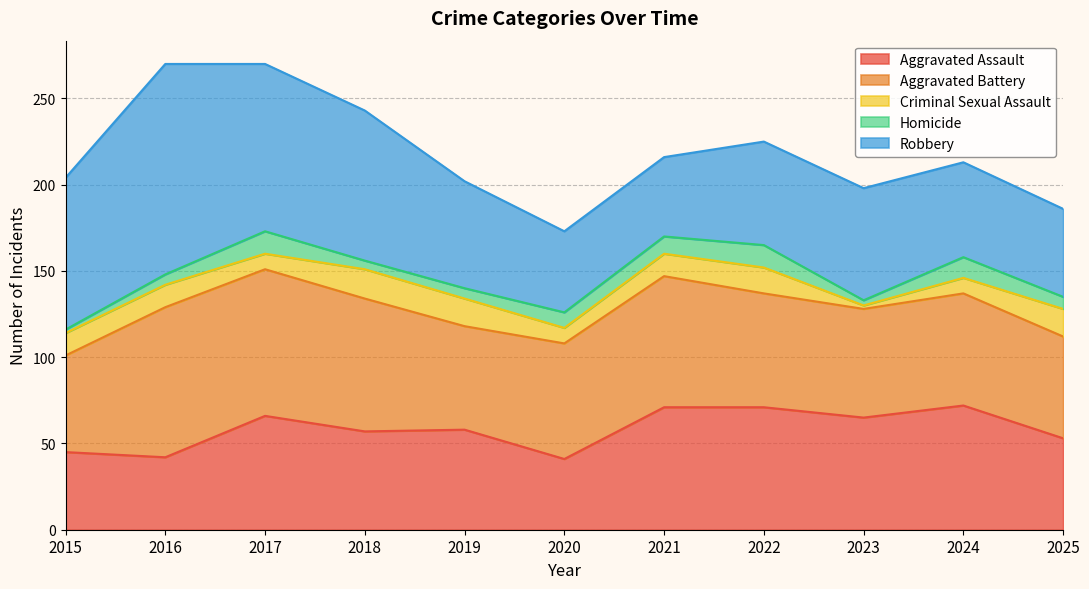

Which series has the largest total across all categories?

Robbery